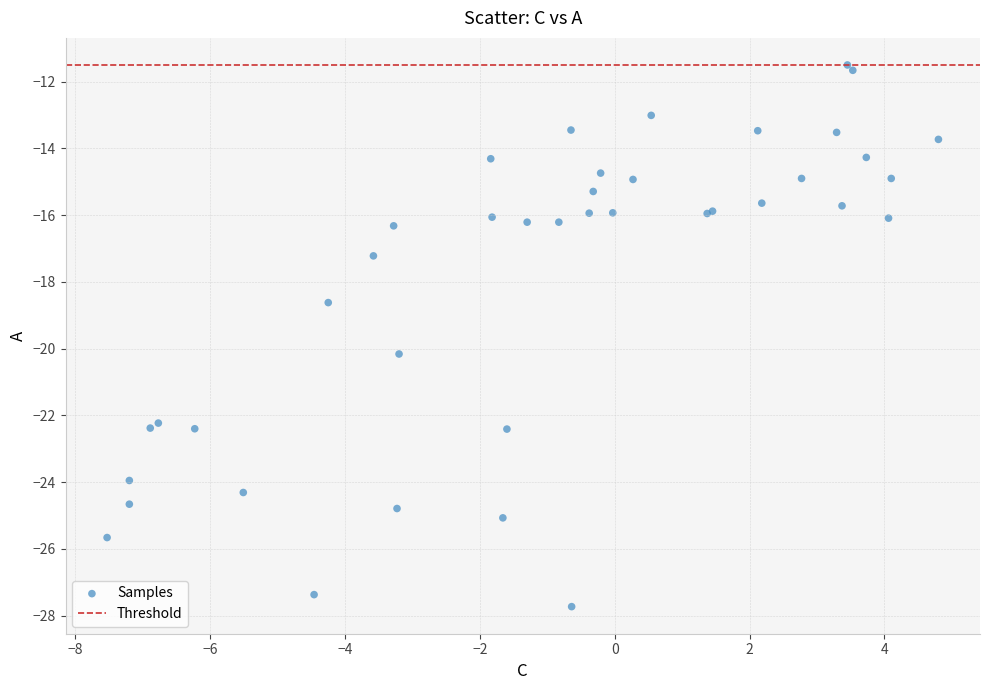

What Y value in the scatter plot is closest to -19?

-18.6